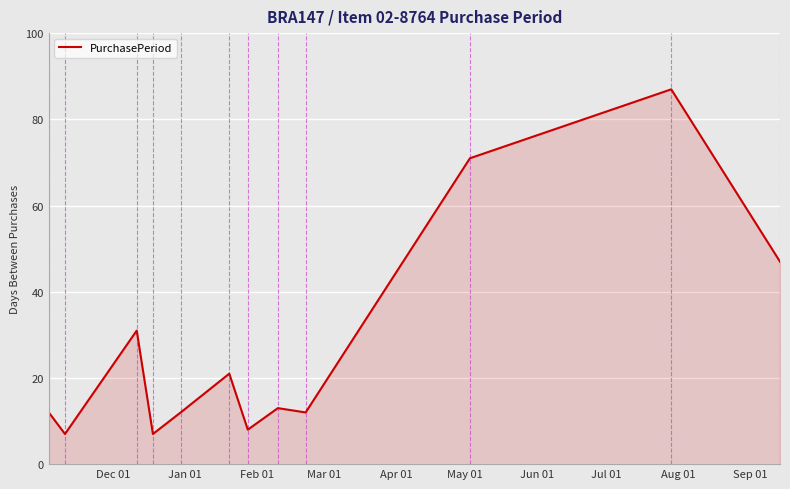

What is the difference between the maximum and minimum values?

80